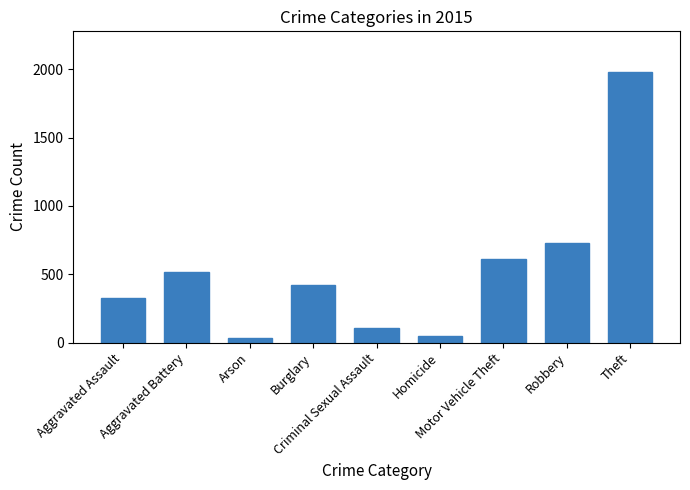

What is the average value?

530